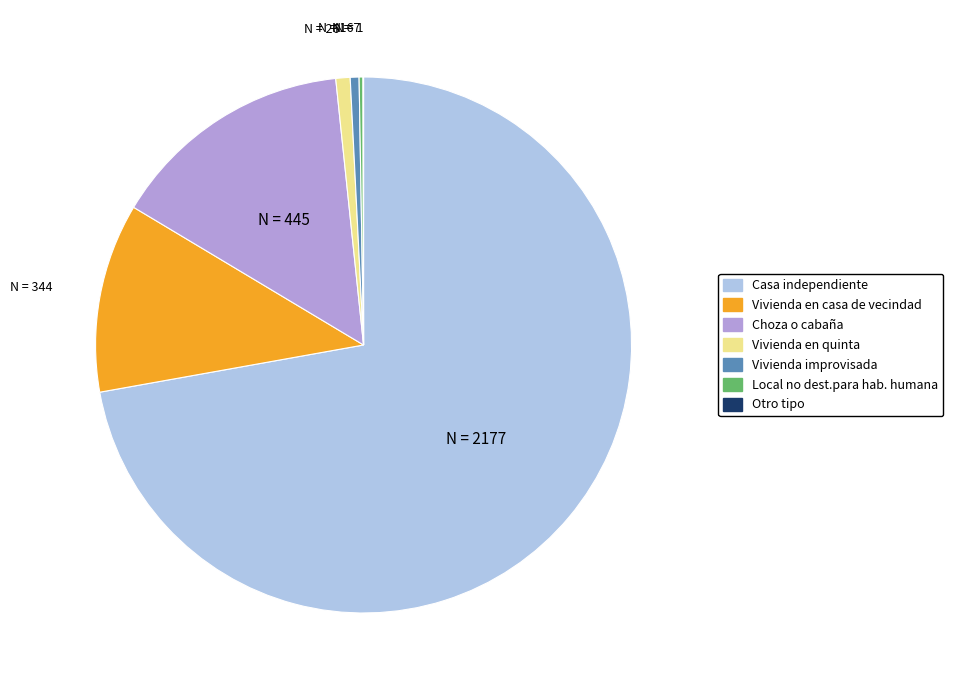

Which category has the biggest portion of the pie?

Casa independiente